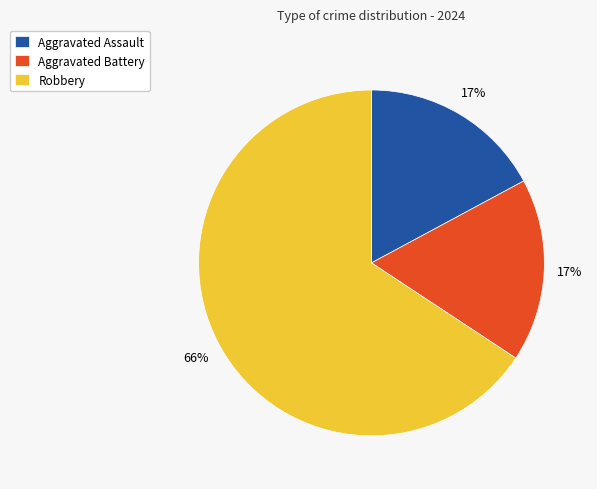

Is it true that Aggravated Battery is 12% of the pie?

False